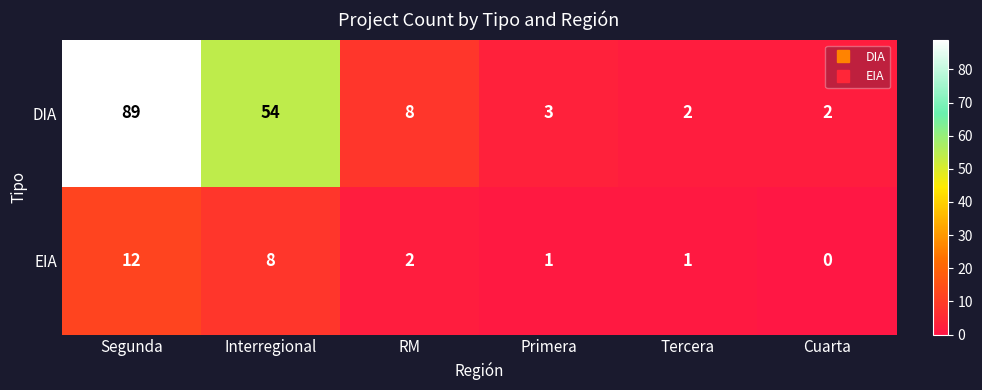

Reading left to right, transcribe all the data shown in this chart.

DIA: 89	54	8	3	2	2
EIA: 12	8	2	1	1	0